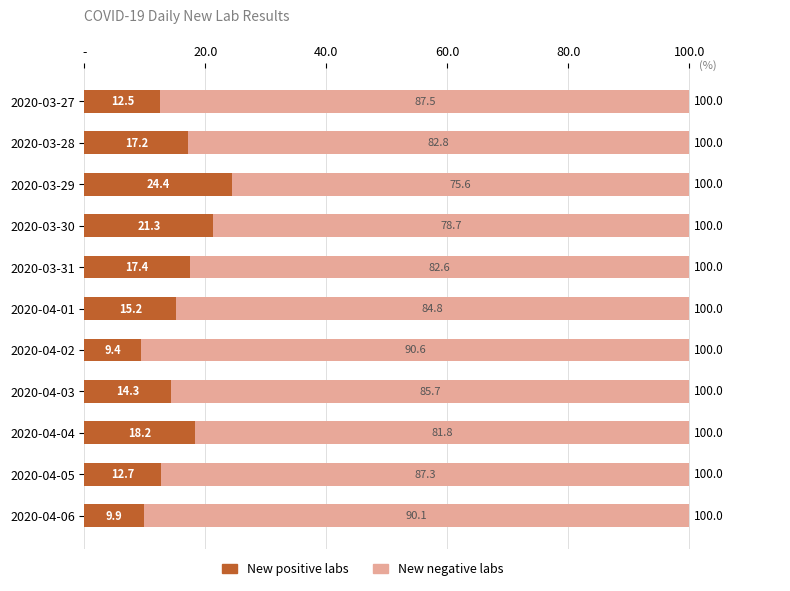

What are all the series names shown in the legend?

New positive labs, New negative labs